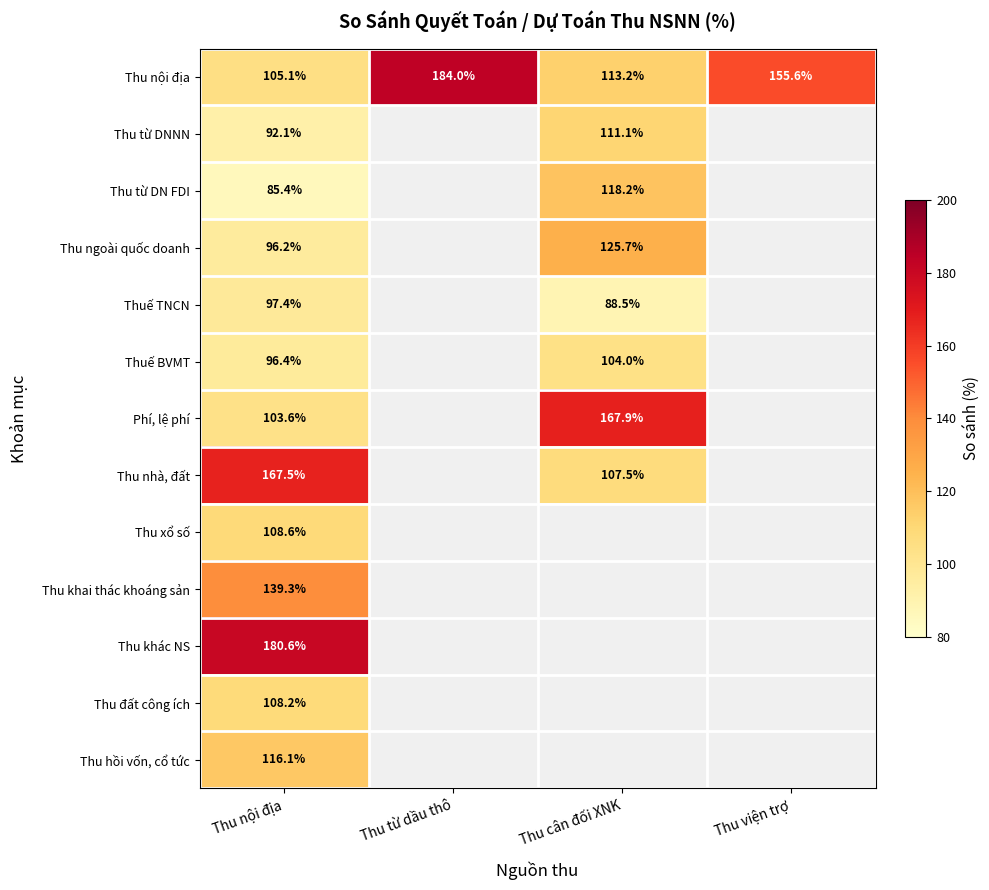

At how many categories does at least one series exceed 127?

4